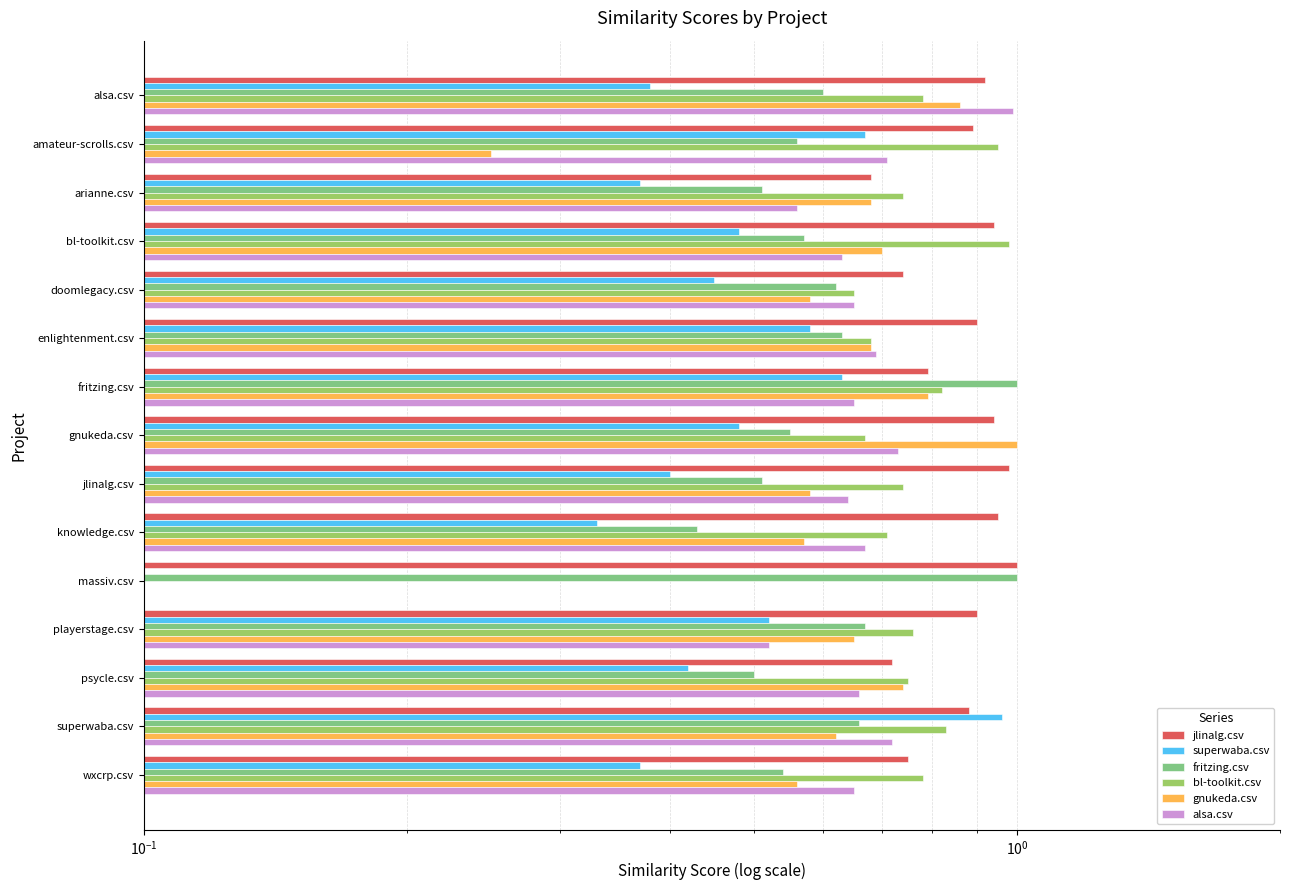

How many bars are there in total?

90